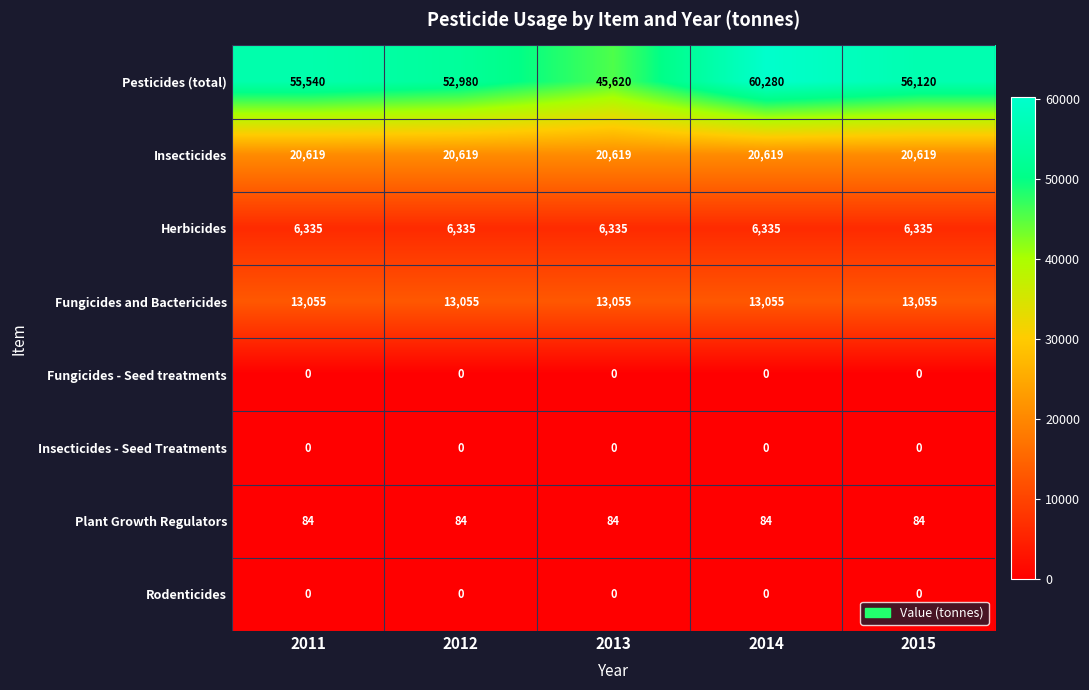

What is the sum of the Insecticides values at 2015 and 2012?

41238